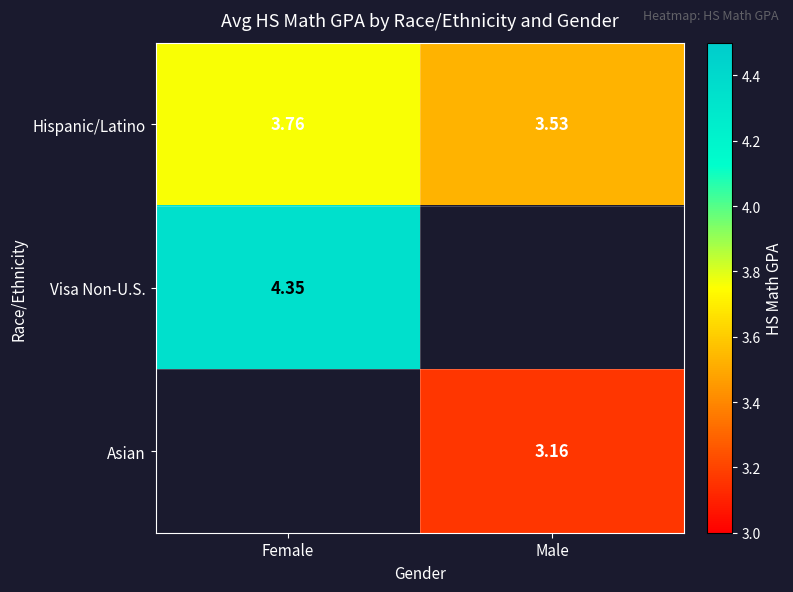

Count the number of categories in the chart.

2